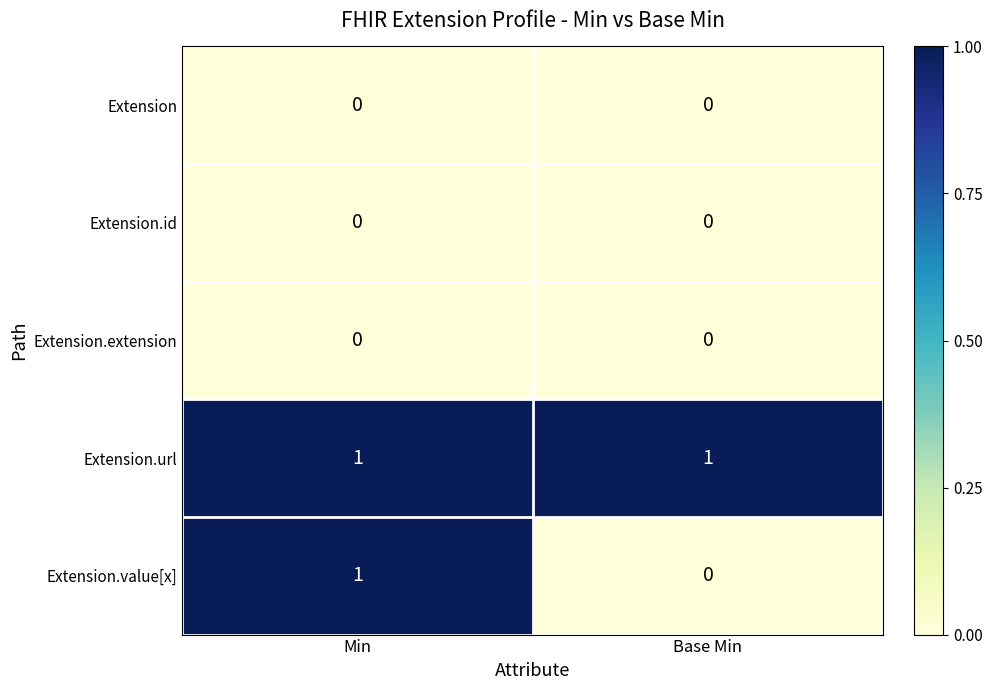

Which series has the largest range (max minus min)?

Extension.value[x]